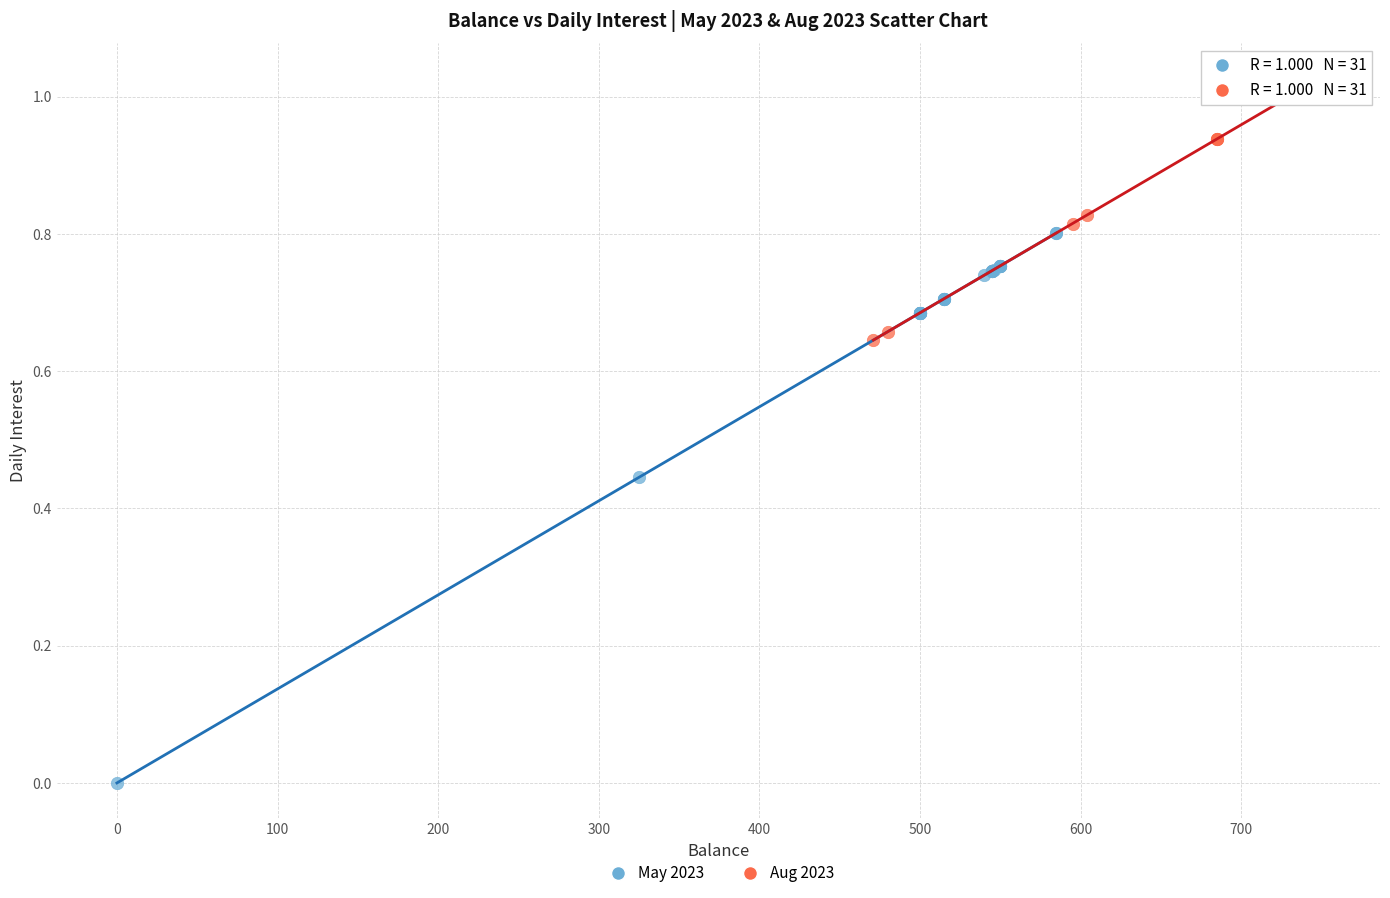

Which series has the largest Y range (max minus min)?

May 2023